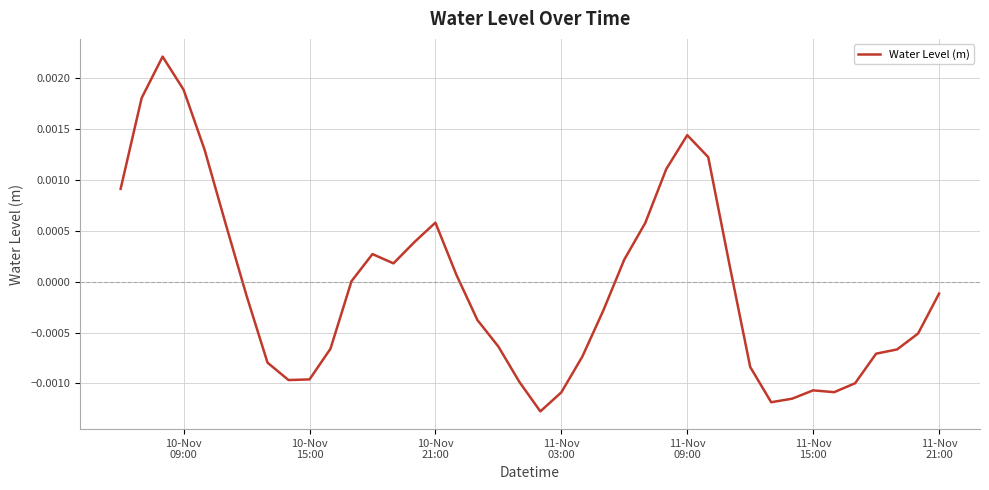

True or false: the data has more than 0 interior local peaks.

True